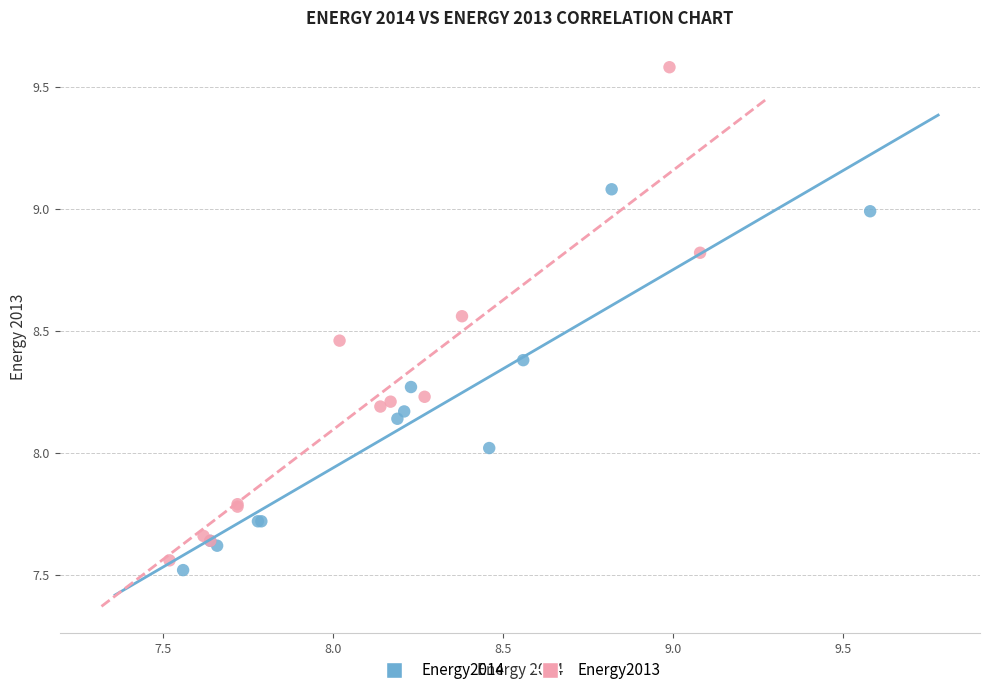

Which series contains the highest Y value?

Energy2013